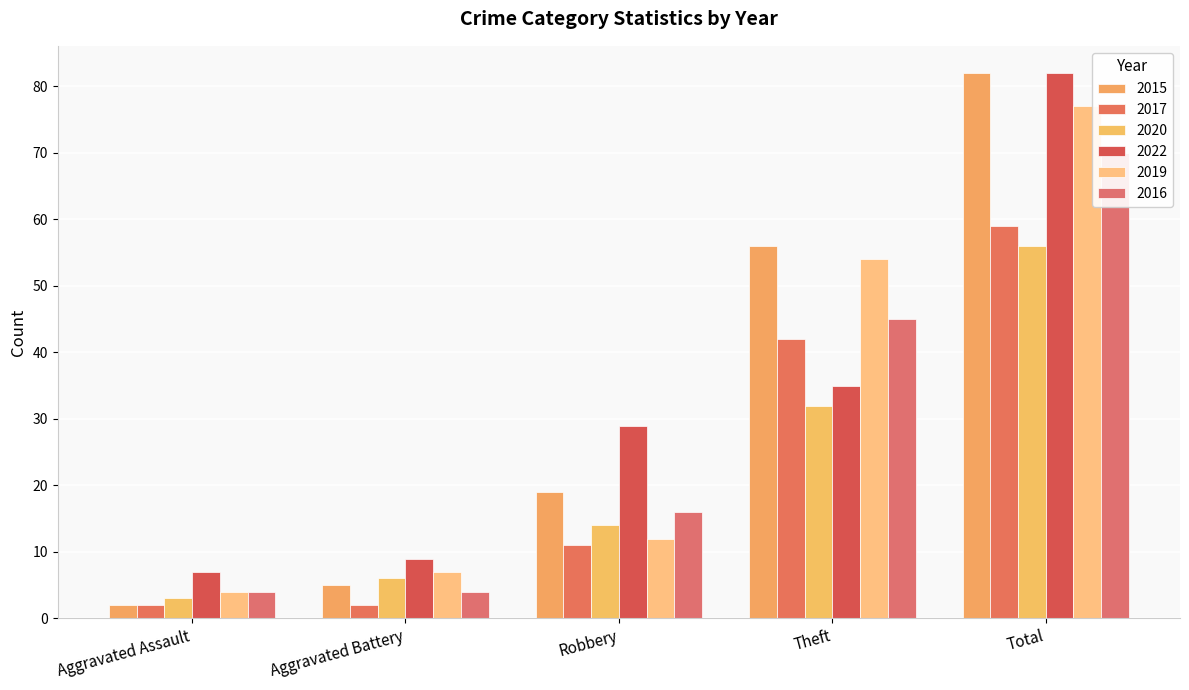

Which series has the largest range (max minus min)?

2015